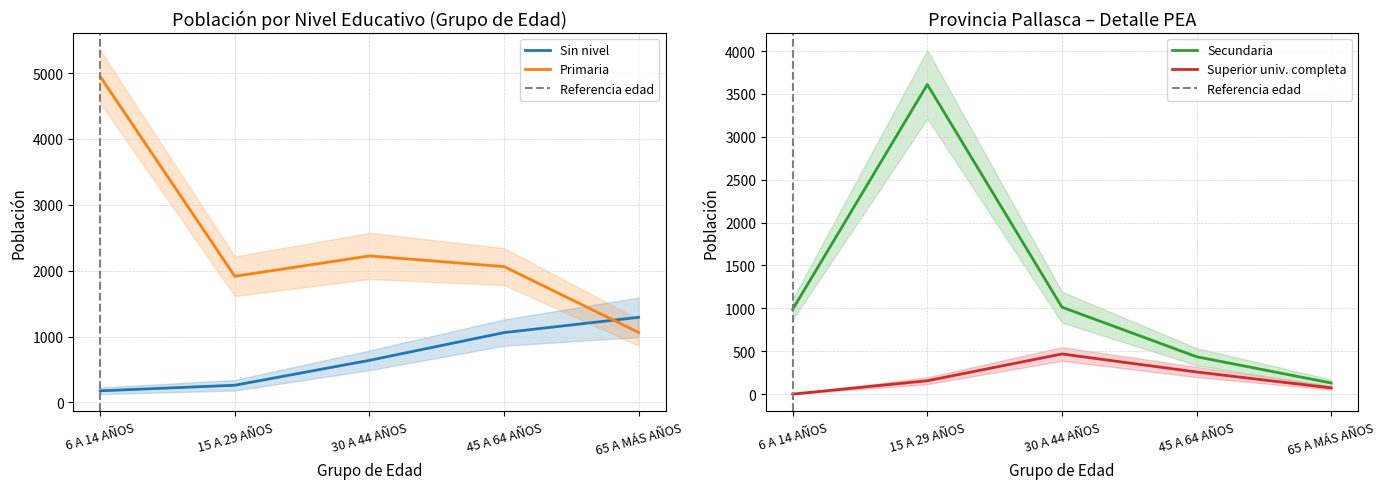

True or false: Superior univ. completa and Primaria intersect in this chart.

False